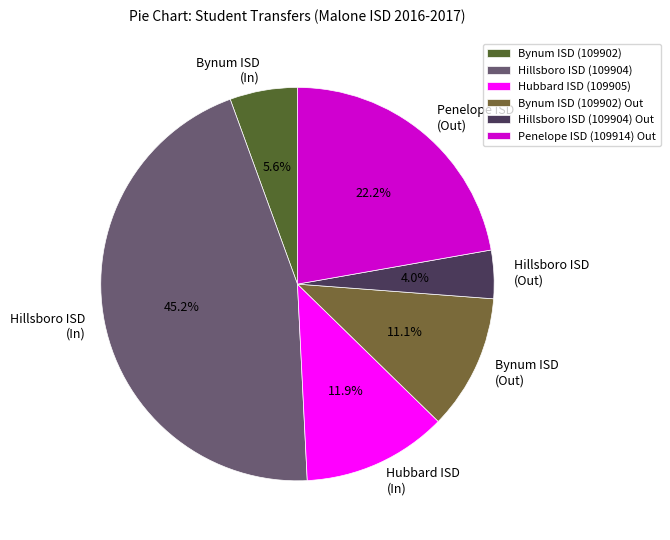

Does Hillsboro ISD (109904) Out account for over 50% of the chart?

No